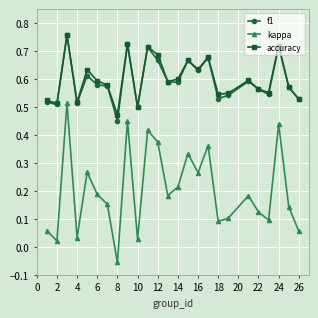

True or false: f1 and kappa cross at least once.

False